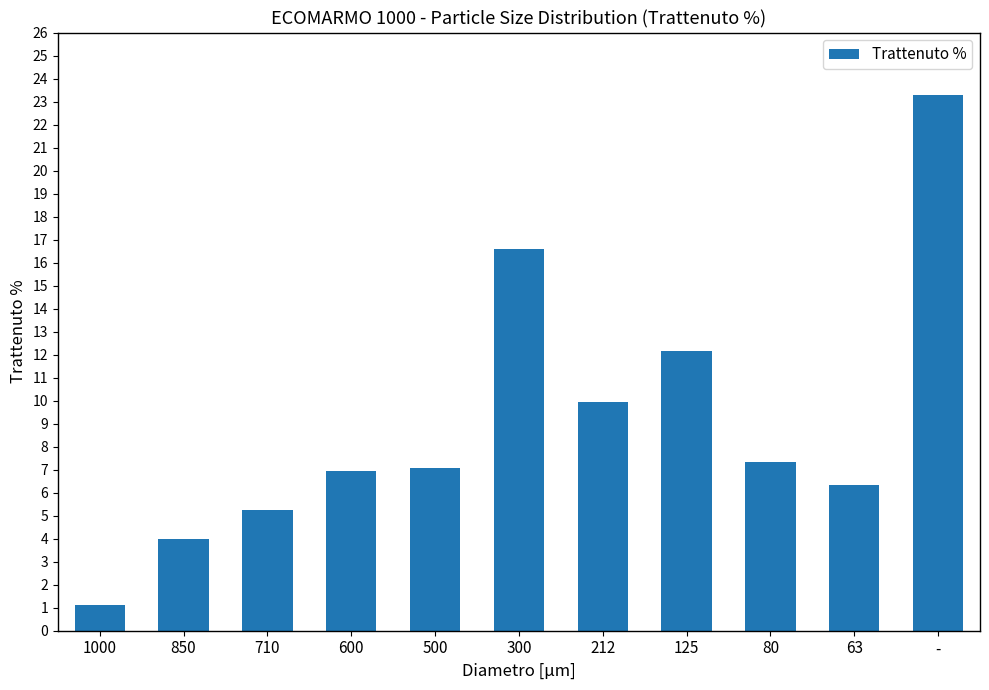

Reading left to right, extract all data points from this chart.

1.1	4.0	5.2	6.9	7.1	16.6	9.9	12.1	7.3	6.3	23.3